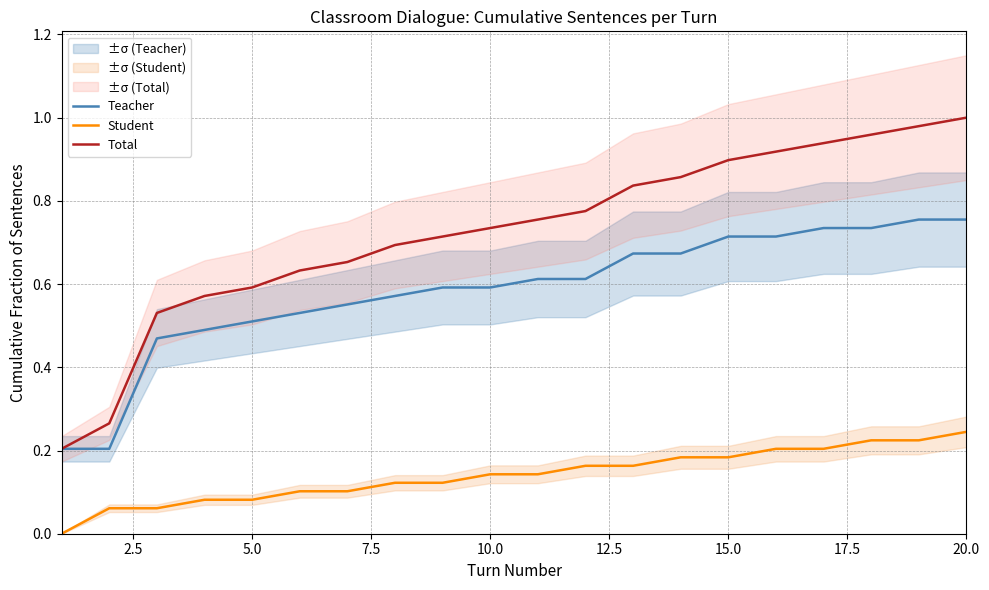

Is it true that Teacher equals 1.2 at 15.0?

False